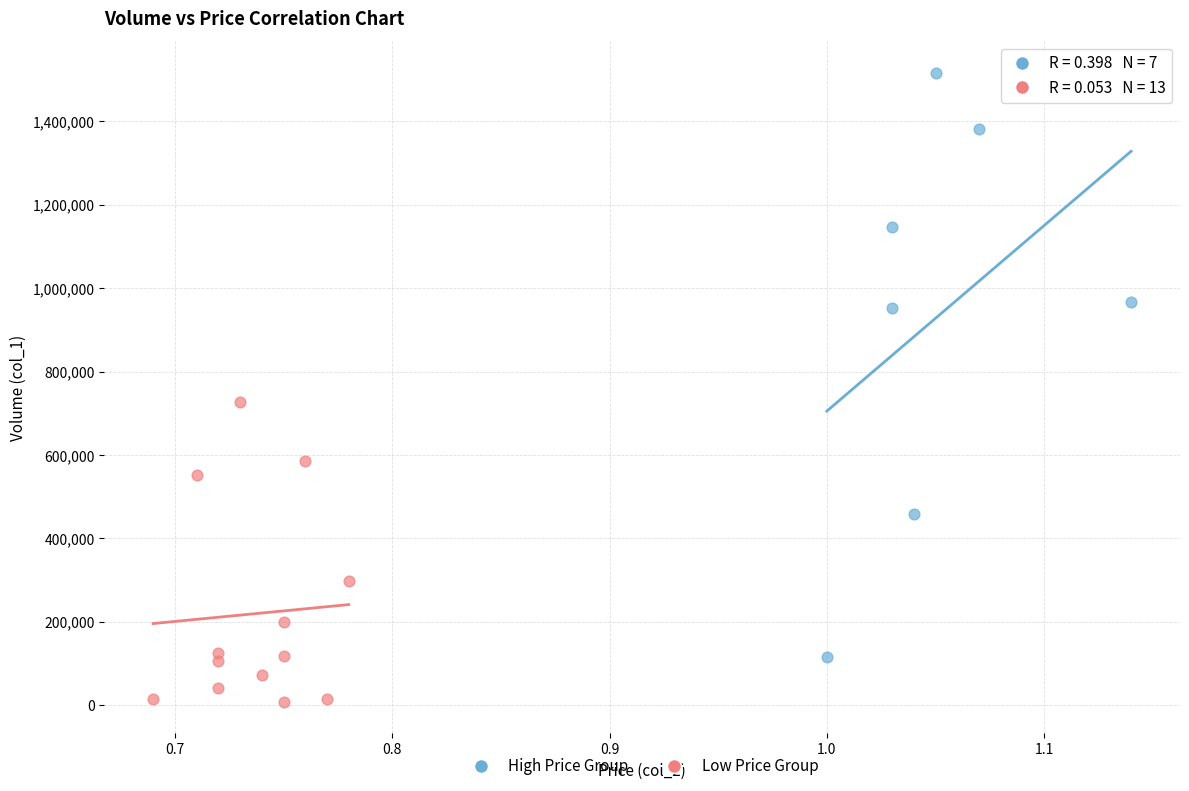

Which series reaches the maximum Y coordinate?

High Price Group